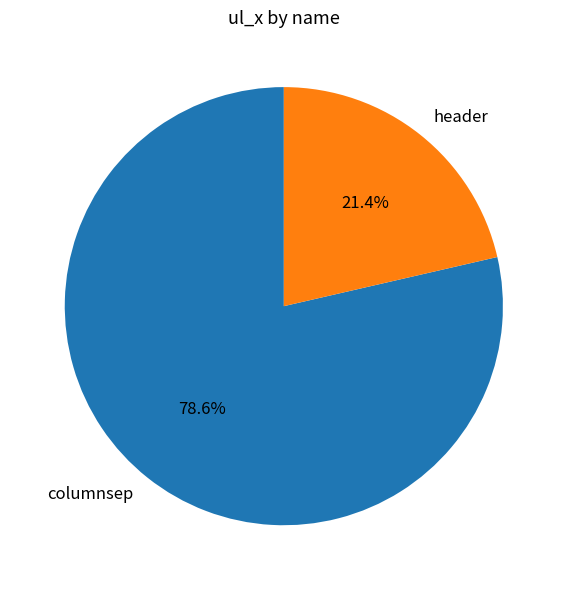

Which category accounts for the majority?

columnsep